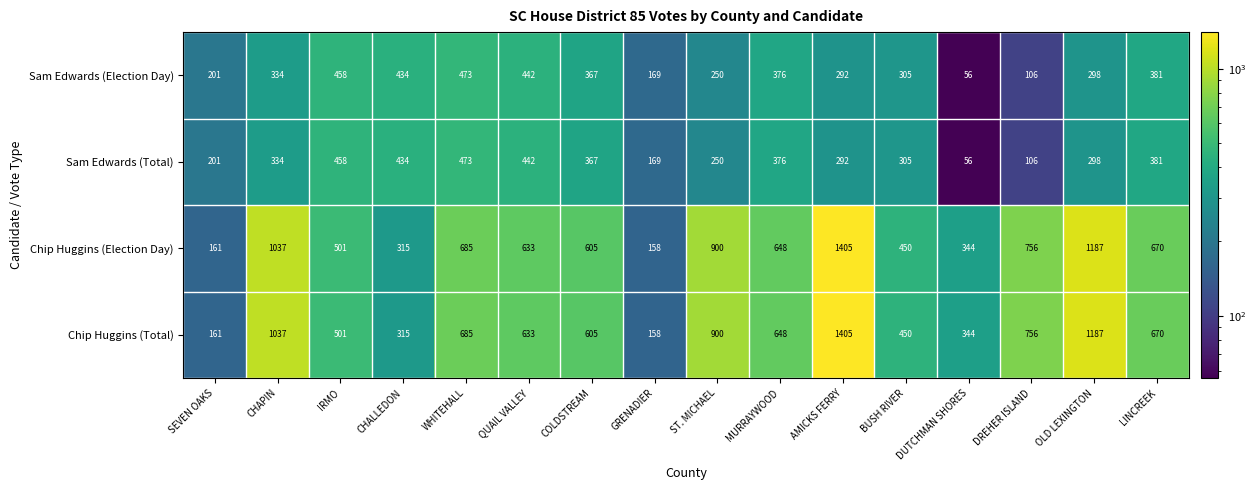

What is the sum of the Sam Edwards (Election Day) values at DUTCHMAN SHORES and DREHER ISLAND?

162